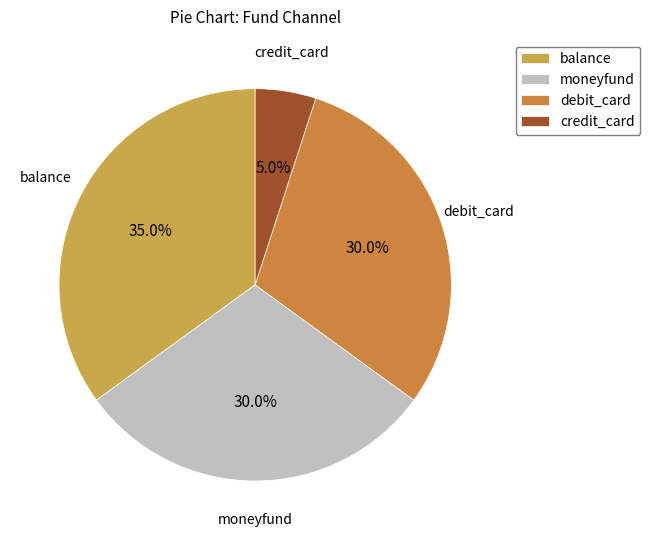

Which category has the biggest portion of the pie?

balance